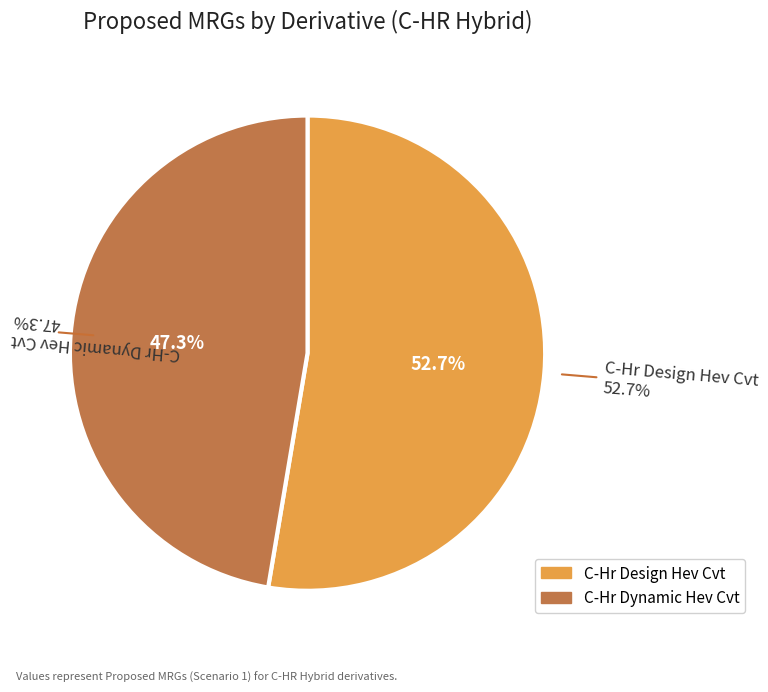

What is the ratio of the value at C-Hr Dynamic Hev Cvt to the value at C-Hr Design Hev Cvt?

0.9